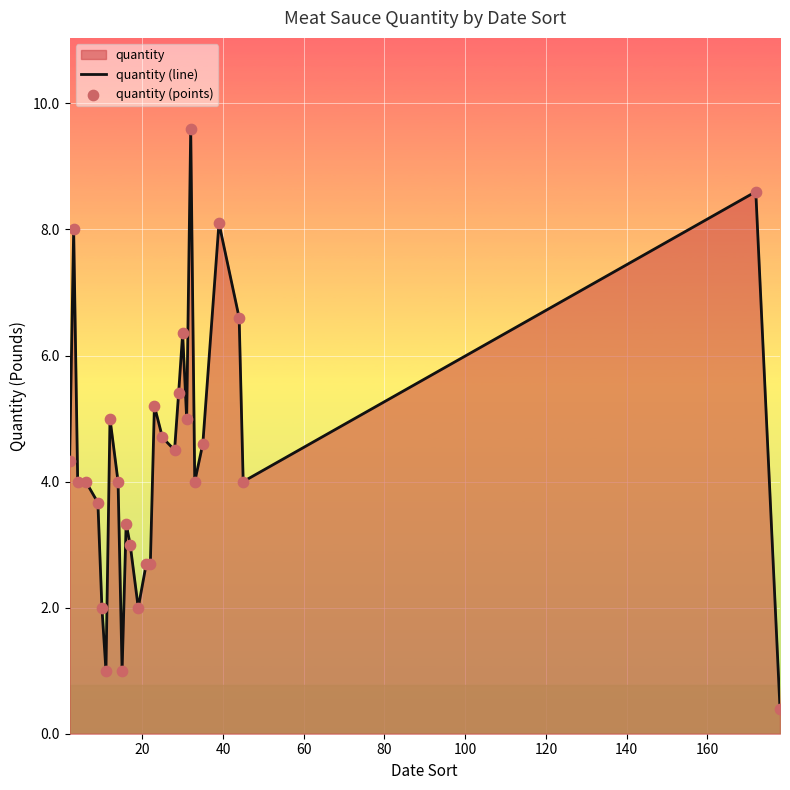

Which series reaches the maximum Y coordinate?

quantity (line)